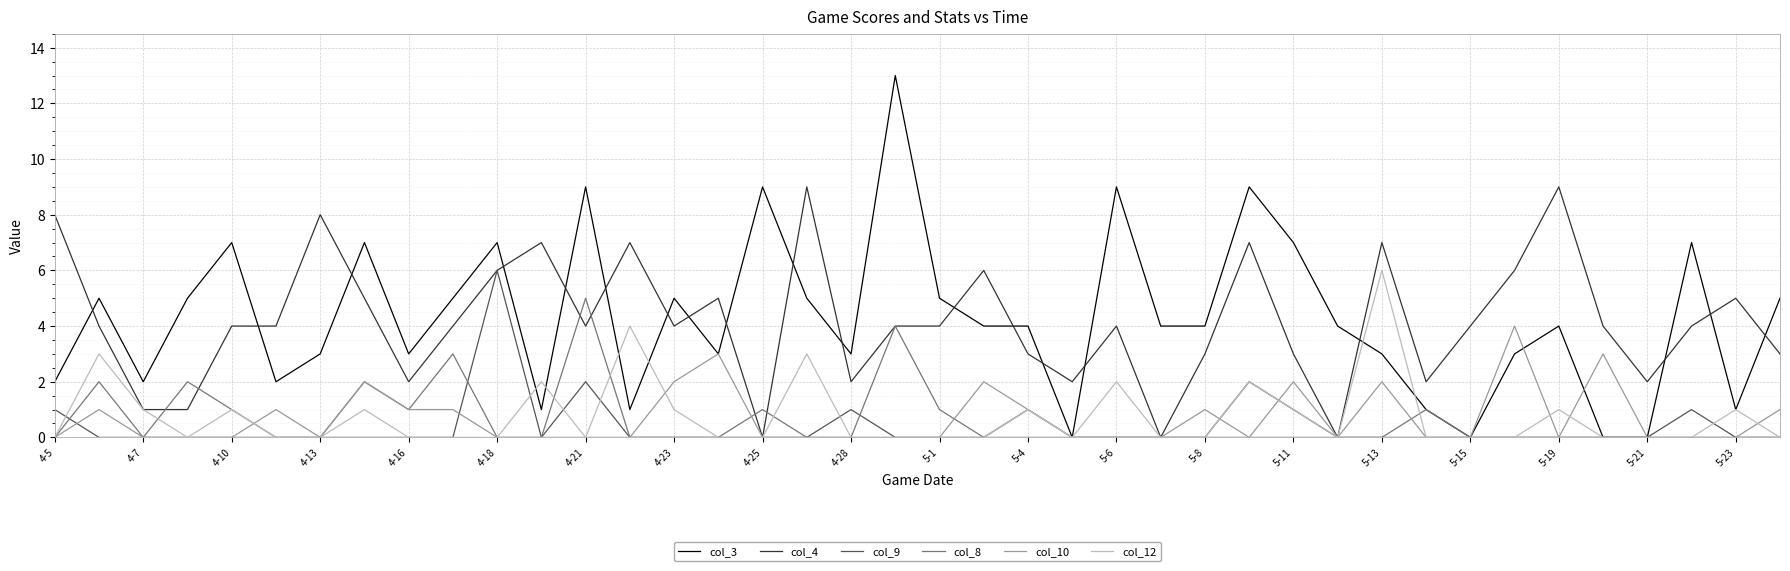

Which series has the widest spread of values?

col_3